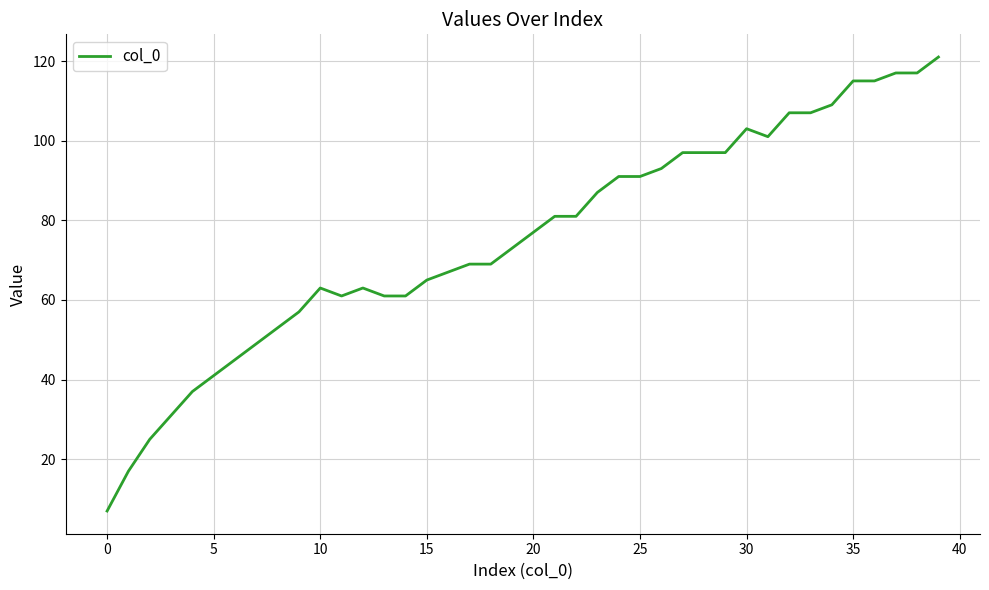

What is the difference between the maximum and minimum values?

114